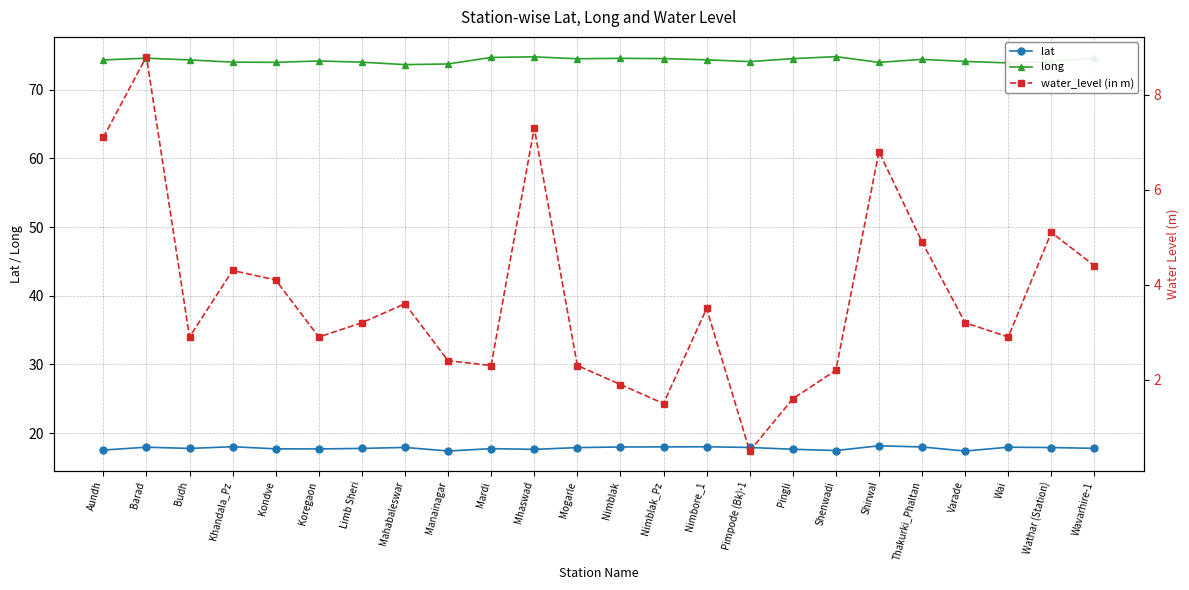

True or false: long and water_level (in m) intersect in this chart.

False